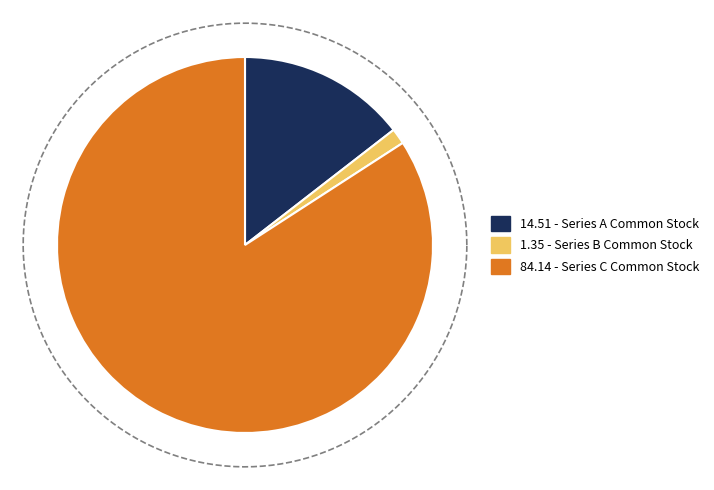

To the nearest percent, what percentage of the pie is Series C Common Stock?

84%